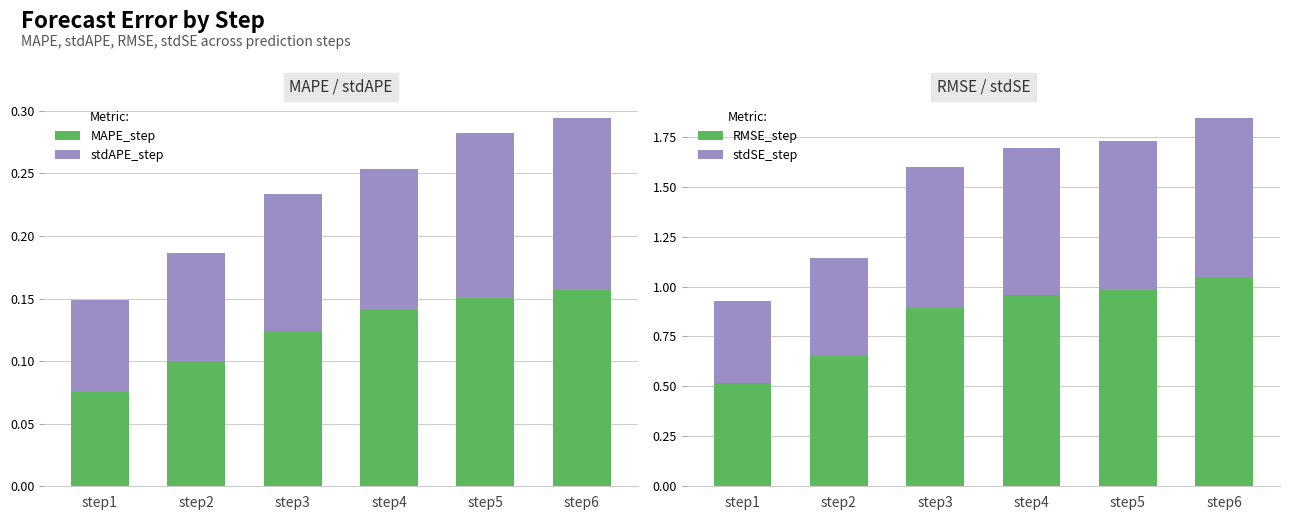

What is the approximate value of stdSE_step at step2?

0.5